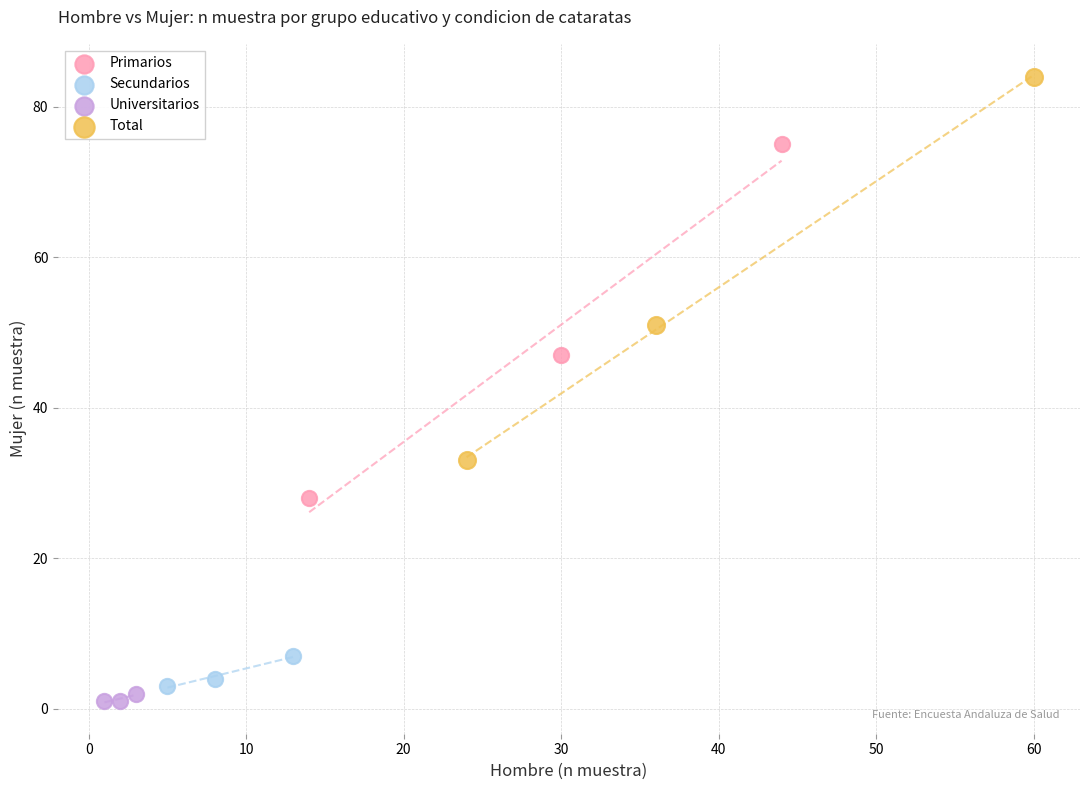

Which series has the widest spread of Y values?

Total